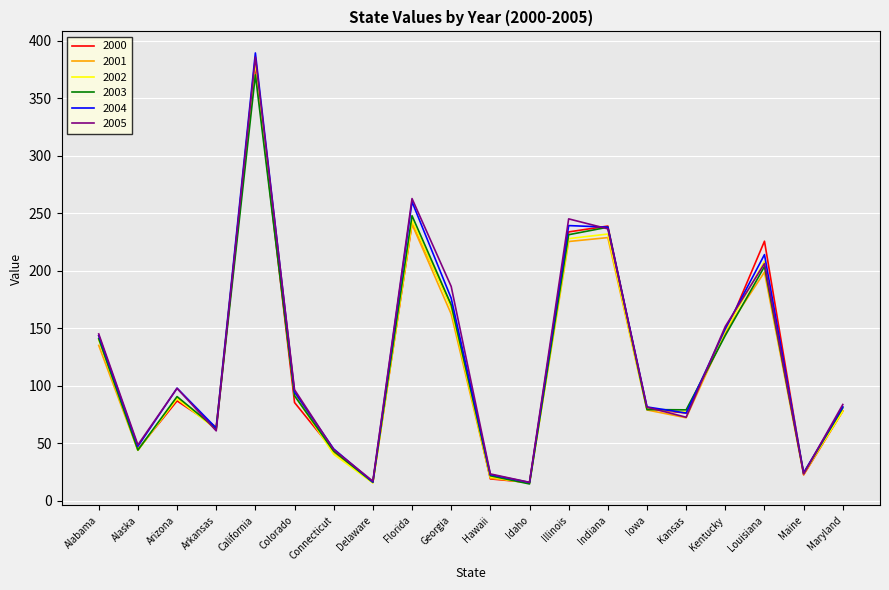

How many interior local peaks does the 2003 series have?

5